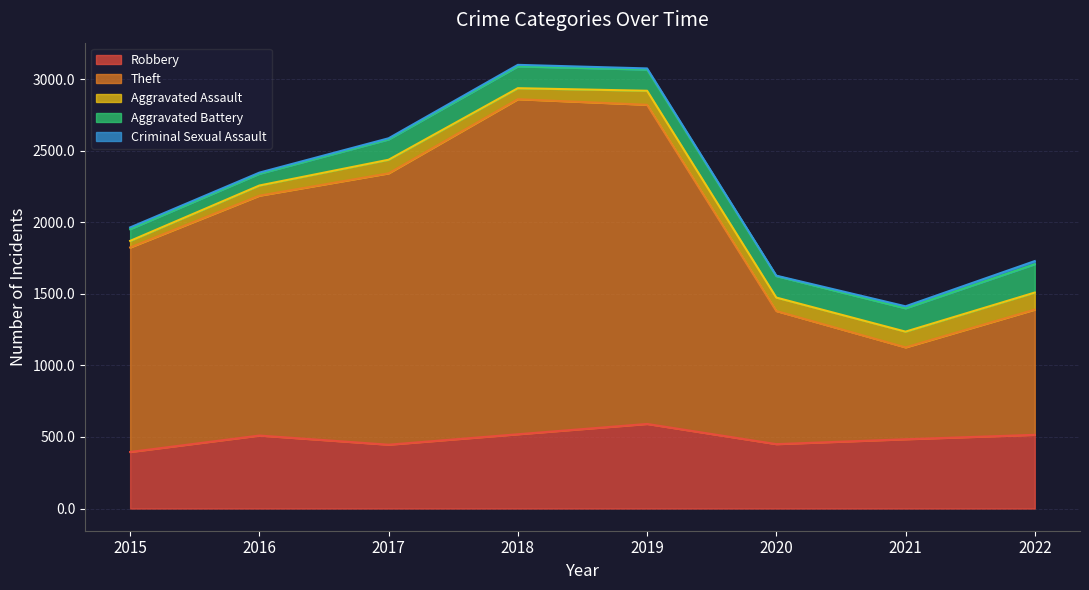

Which has a higher value, 2022 or 2015?

2022